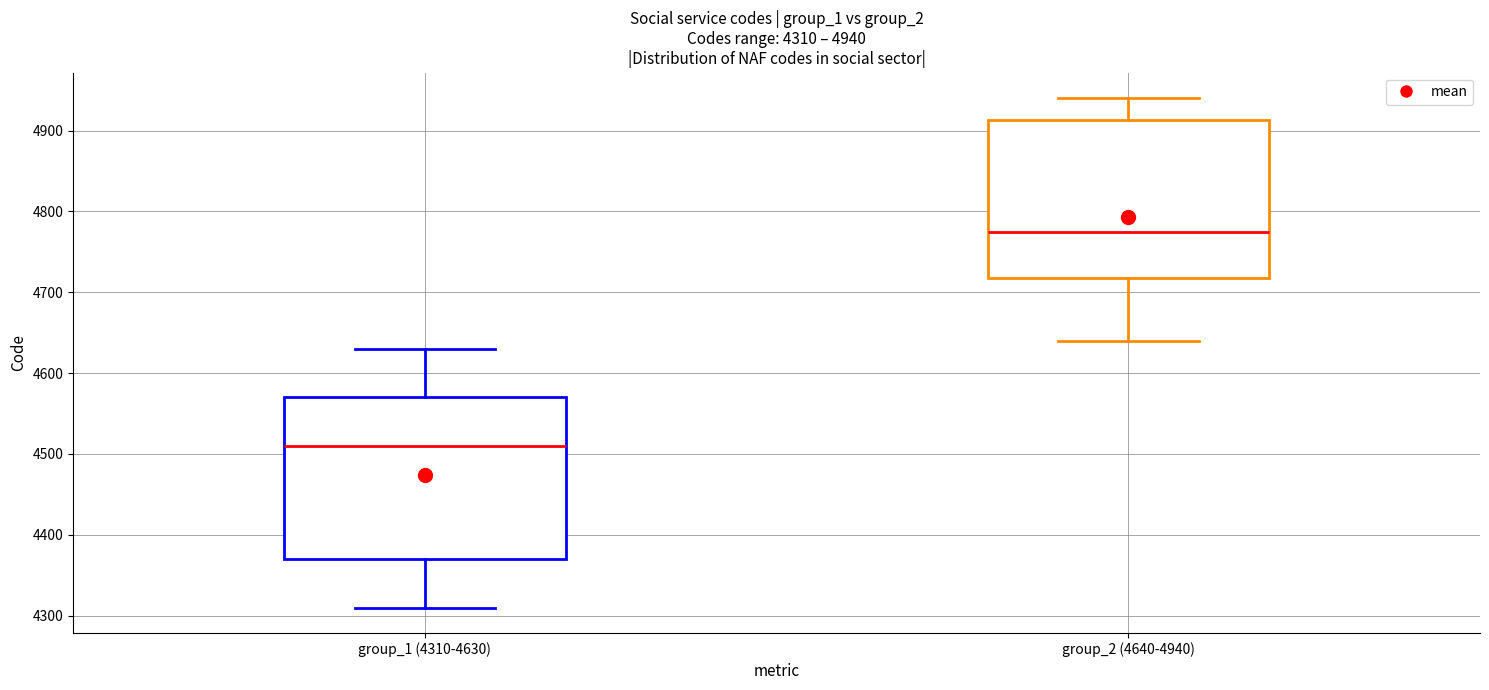

Which box has the lowest median line?

group_1 (4310-4630)